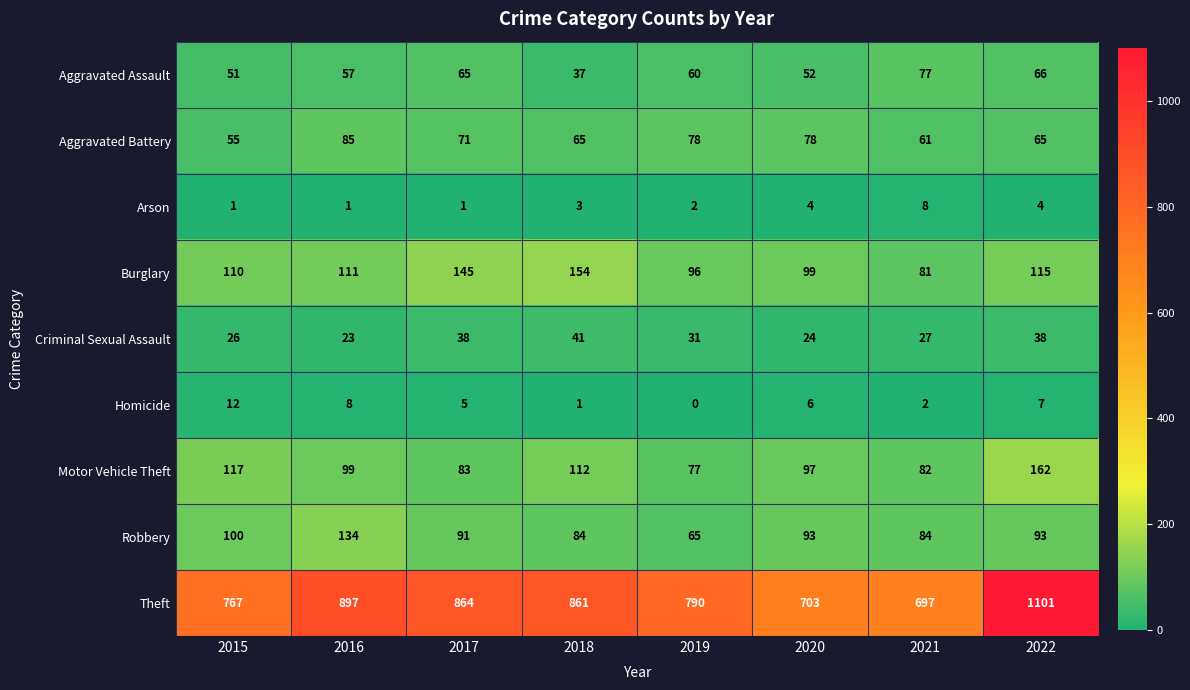

The value of Criminal Sexual Assault at 2021 is 16. True or false?

False